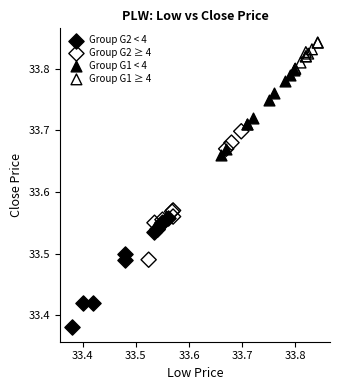

Which series has the widest spread of Y values?

Group G2 ≥ 4